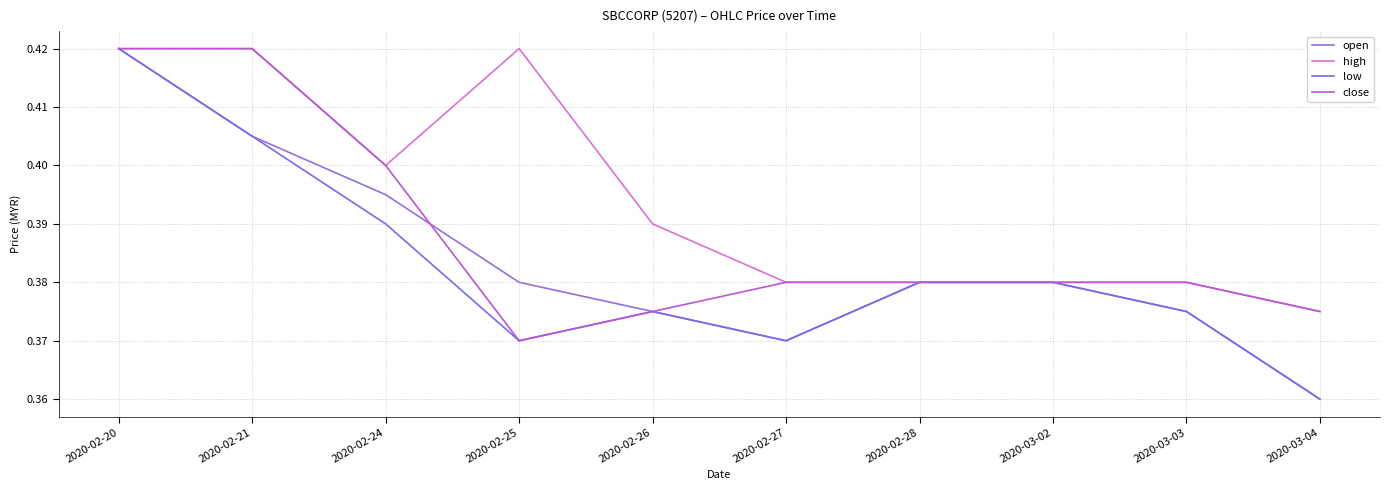

How many lines are shown in the chart?

4